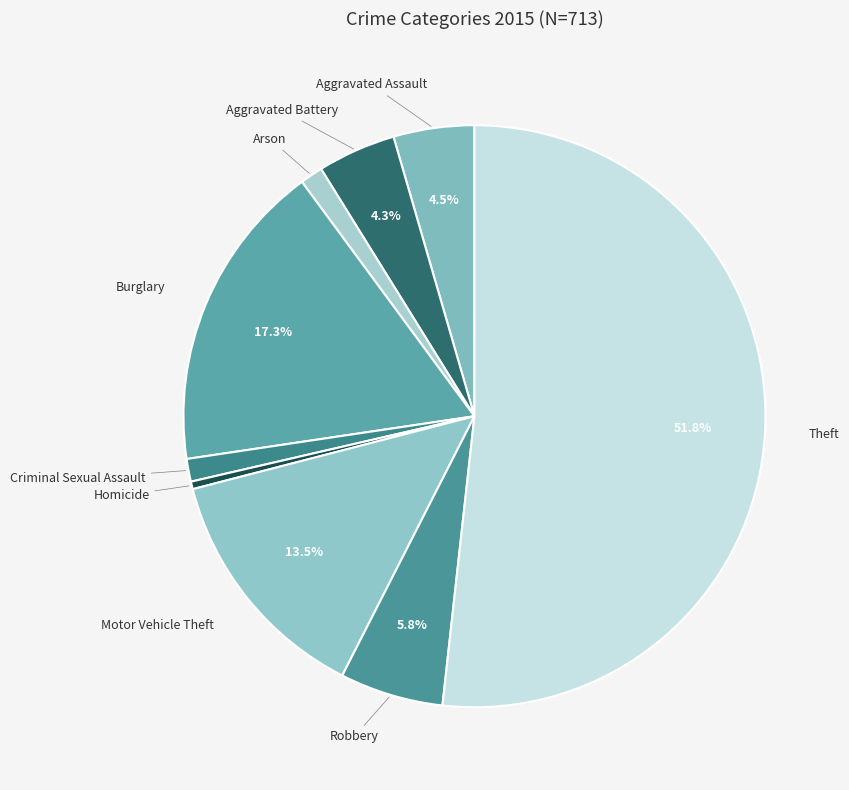

Which slice is the largest?

Theft